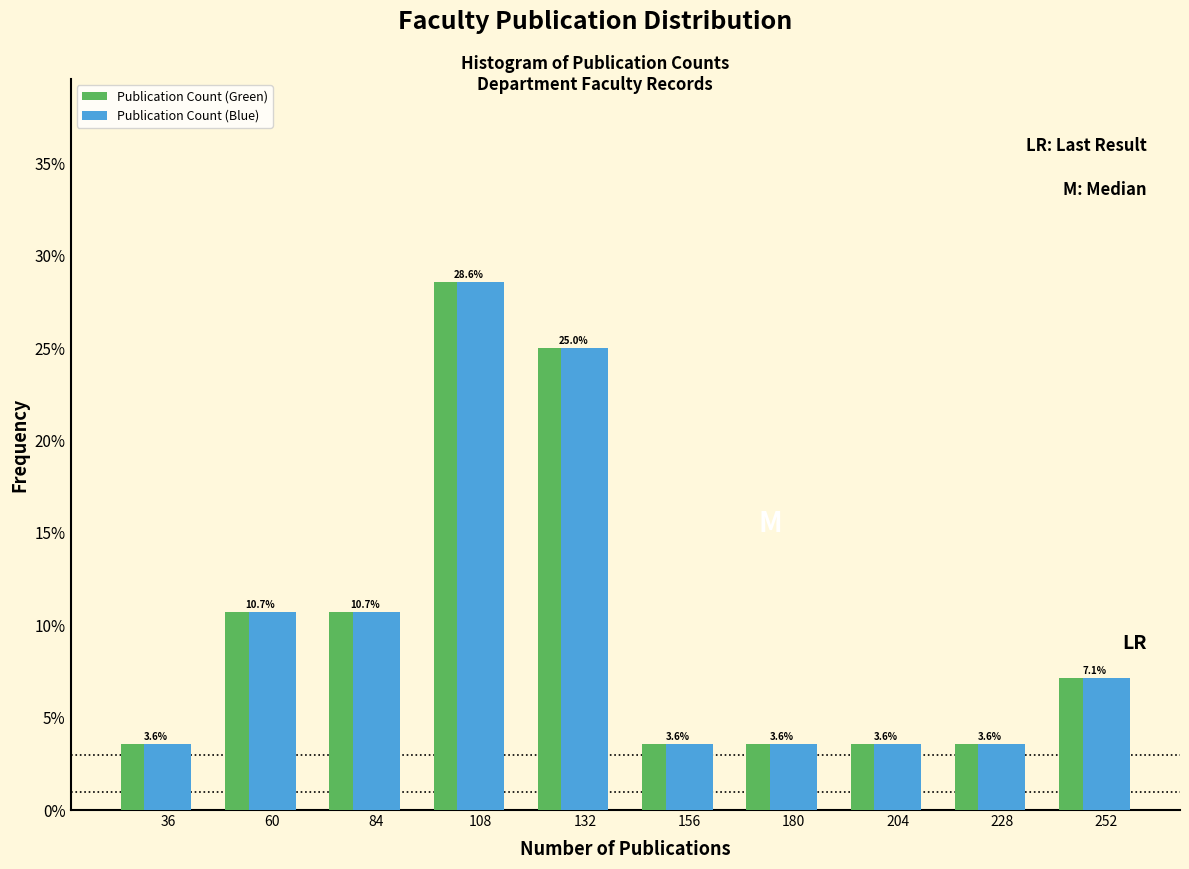

True or false: Publication Count (Blue) has a value of 15.9 at 84.

False